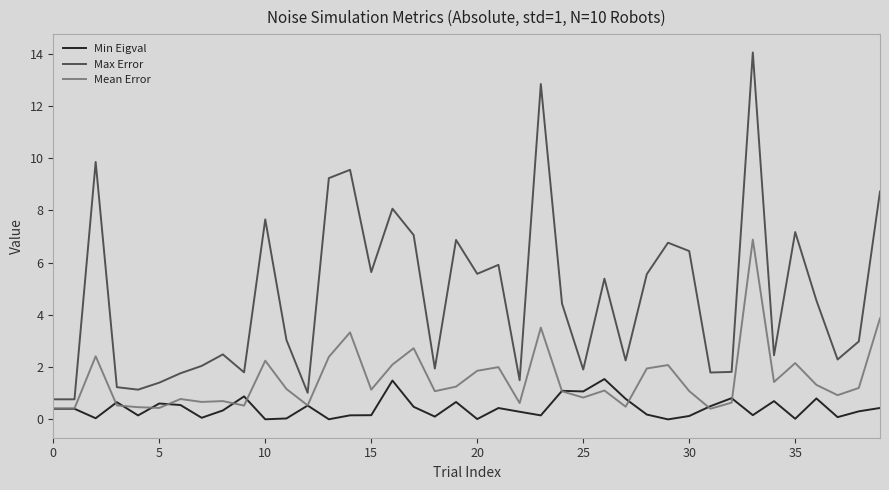

True or false: Min Eigval has more than 1 points higher than both neighbors.

True